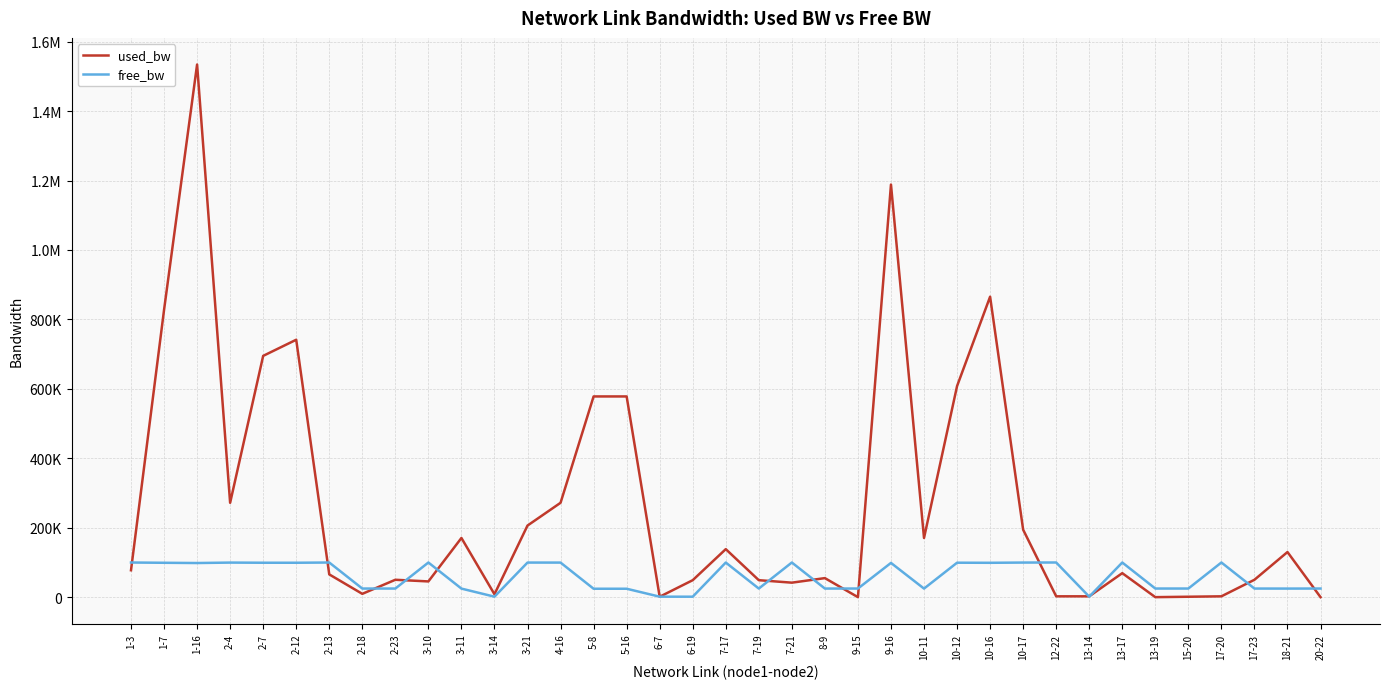

What value does the free_bw series have at 10-12?

99392.0